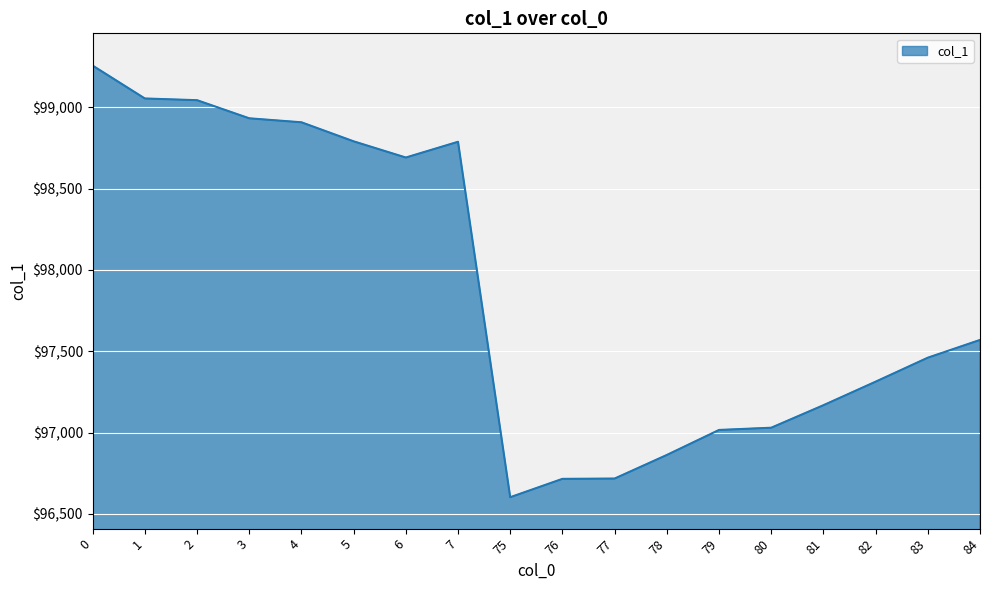

What is the difference between the values at 82 and 80?

283.3